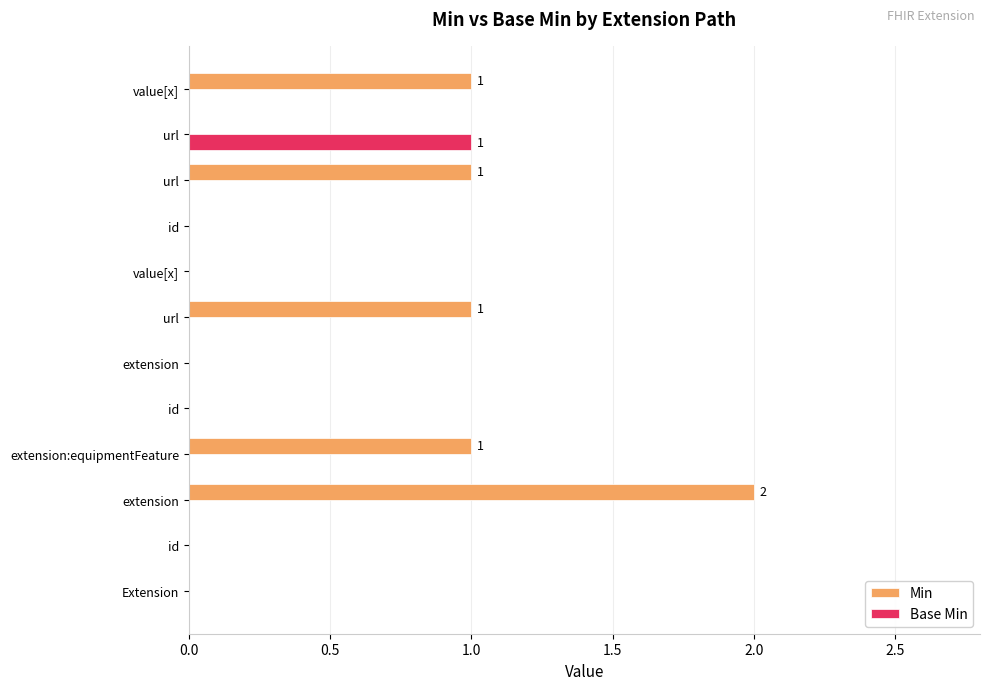

What are all the series names shown in the legend?

Min, Base Min